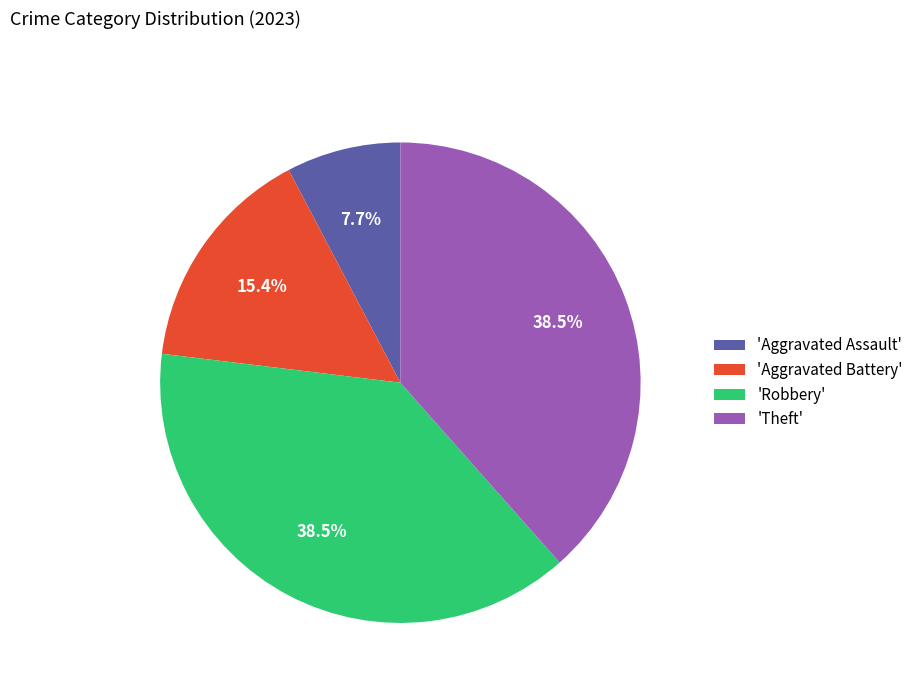

What is the ratio of the value at 'Theft' to the value at 'Aggravated Assault'?

5.0